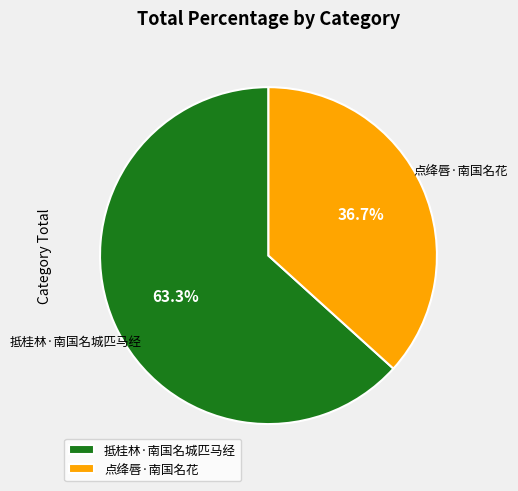

The 抵桂林·南国名城匹马经 slice represents 63% of the pie. True or false?

True